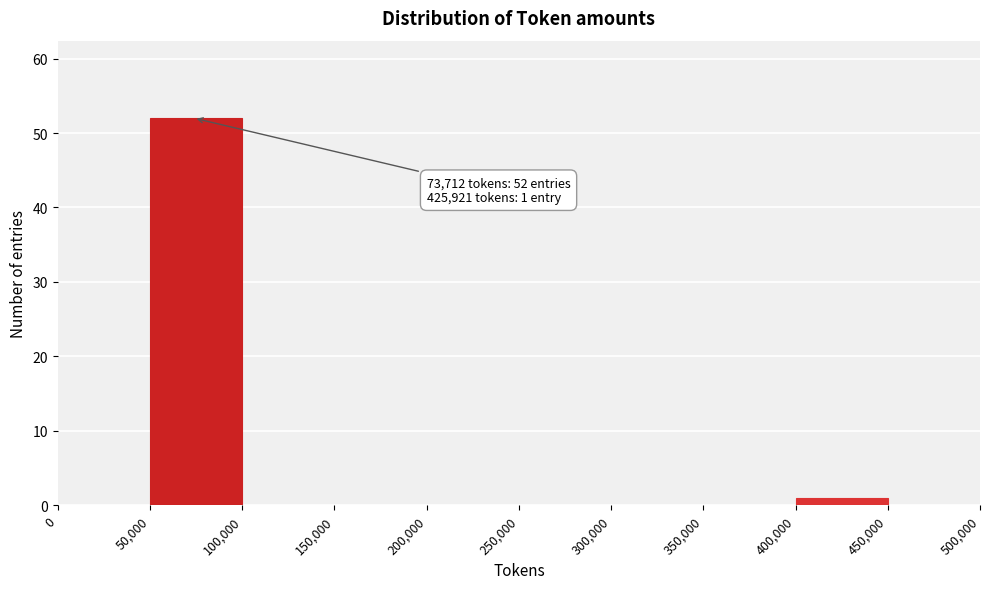

Over which range of the x-axis is the bar tallest?

50,000 to 100,000